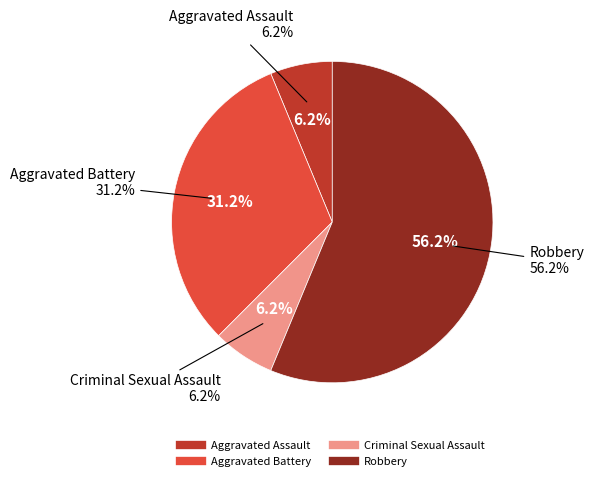

How many segments does this pie chart have?

4